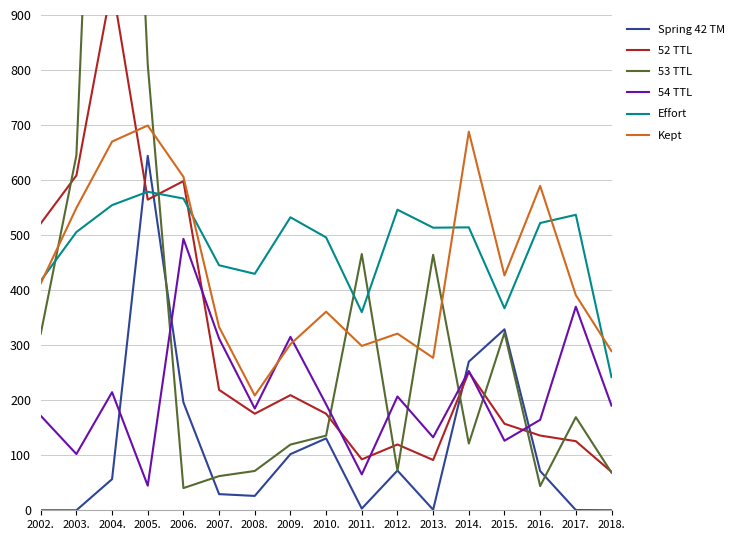

Which category has the lowest value across all series?

2002.